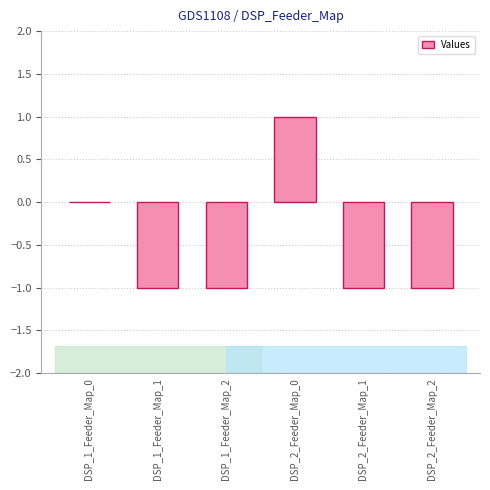

What is the sum of all values?

-3